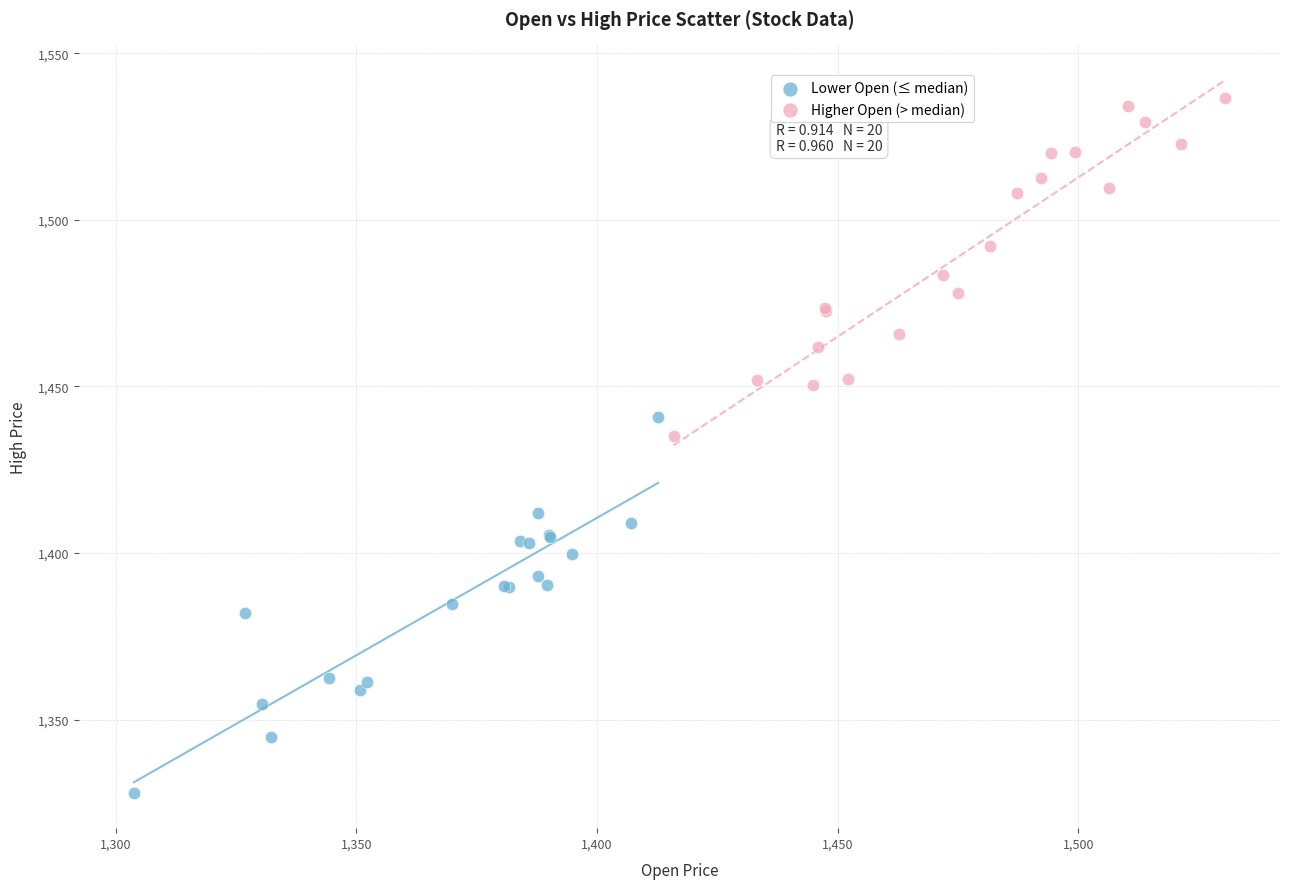

Which series contains the highest Y value?

Higher Open (> median)